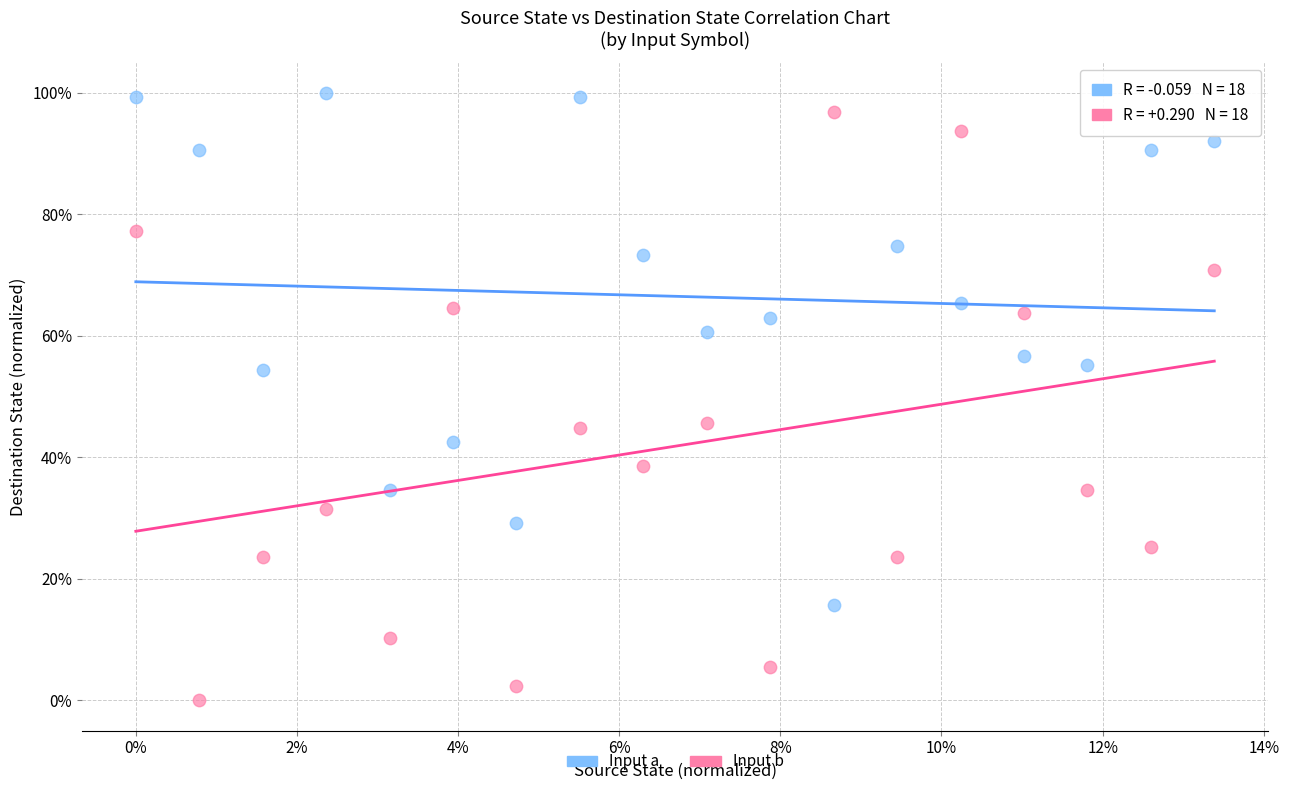

Which series contains the lowest Y value?

Input b